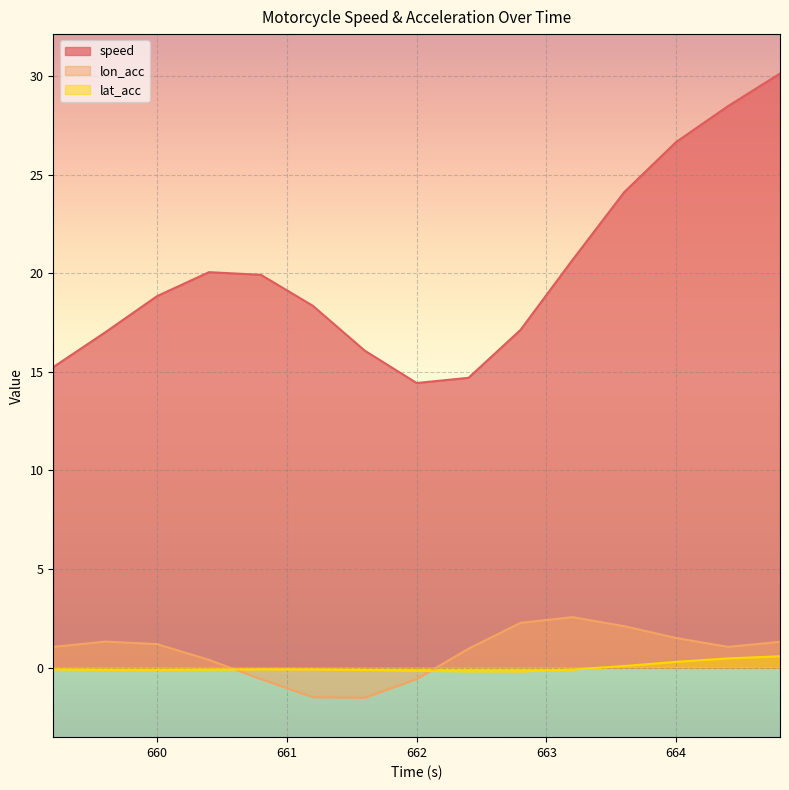

Where is lat_acc nearest to the value 0?

663.6